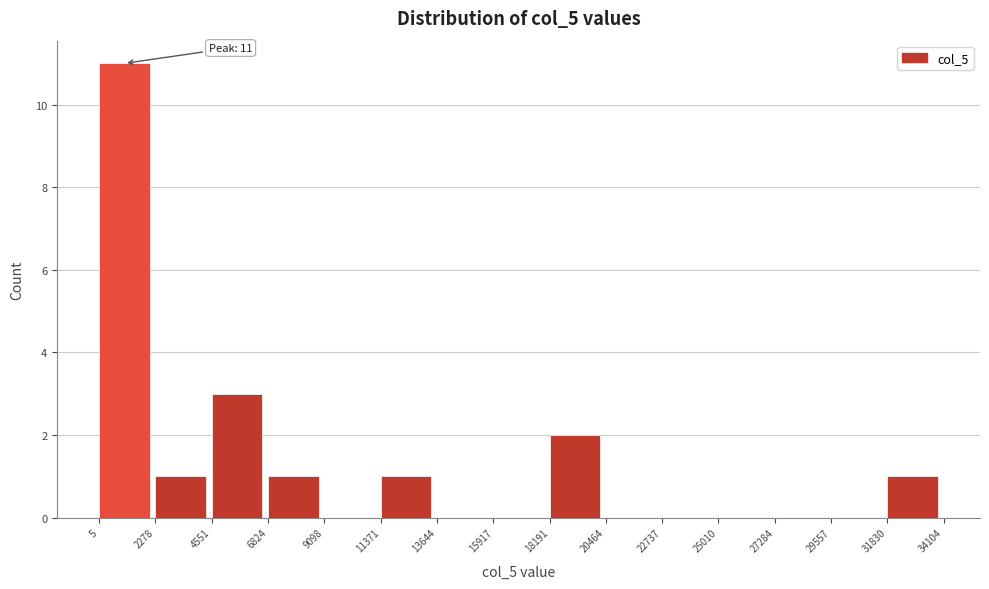

Over which range of the x-axis is the bar tallest?

5 to 2278